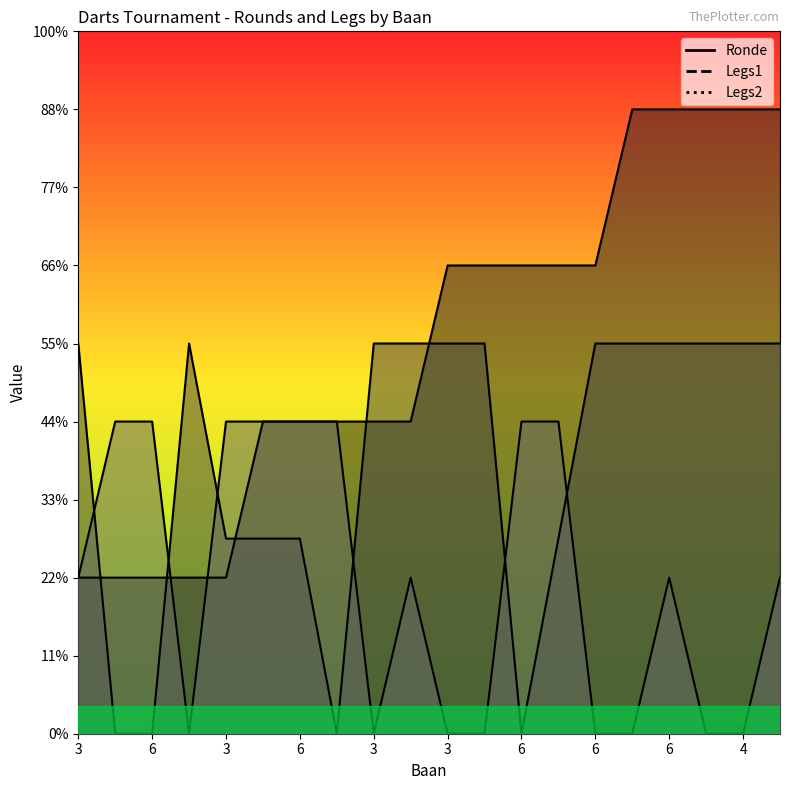

What is the difference between the Legs2 values at 6 and 3?

2.0